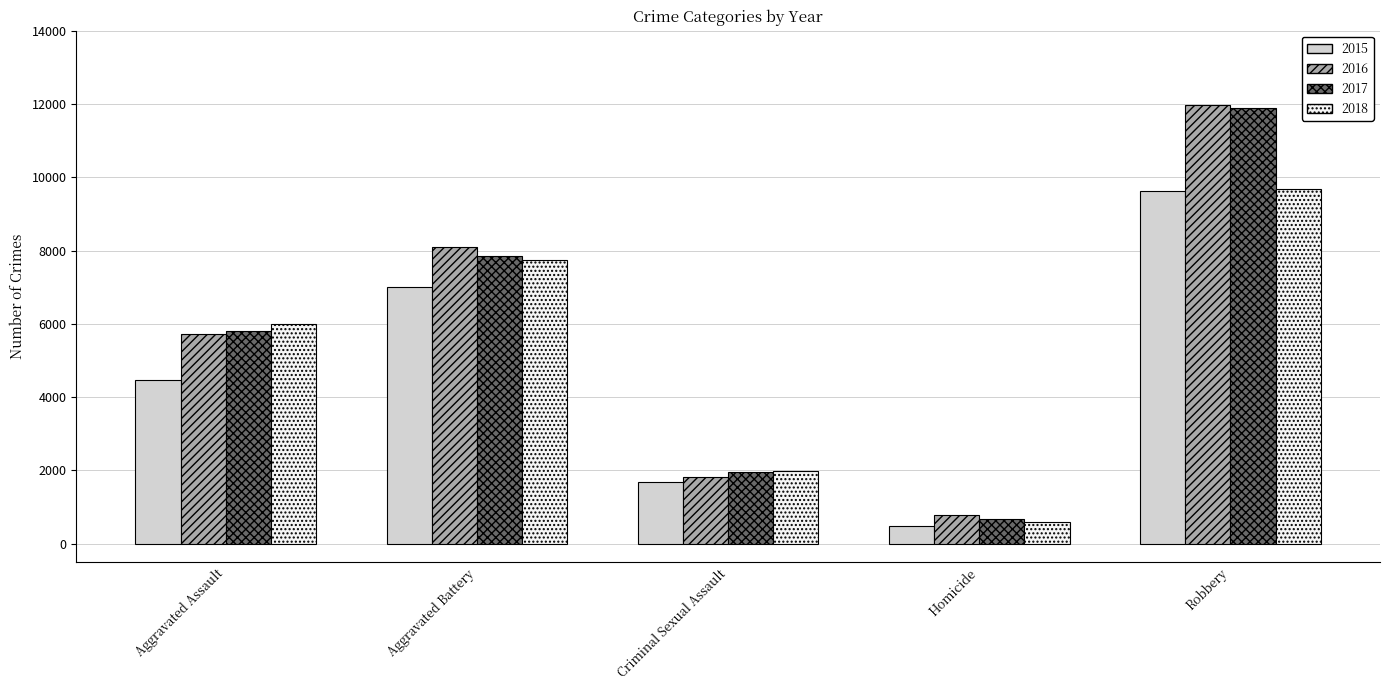

Which category has the lowest value in the 2018 series?

Homicide